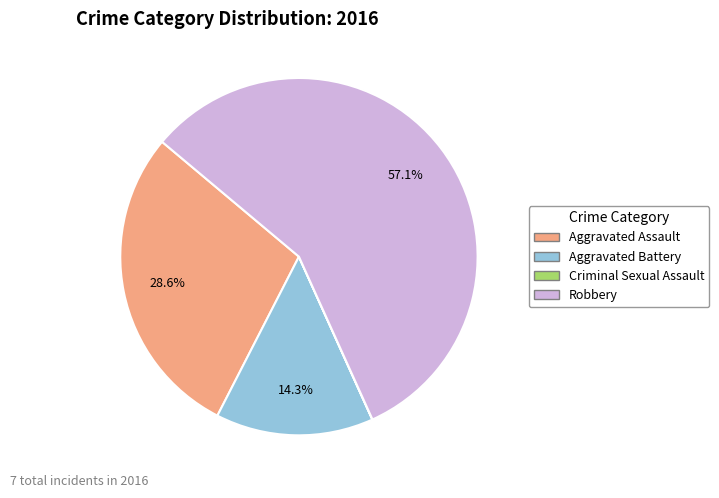

What percentage is NOT represented by Robbery?

42.9%